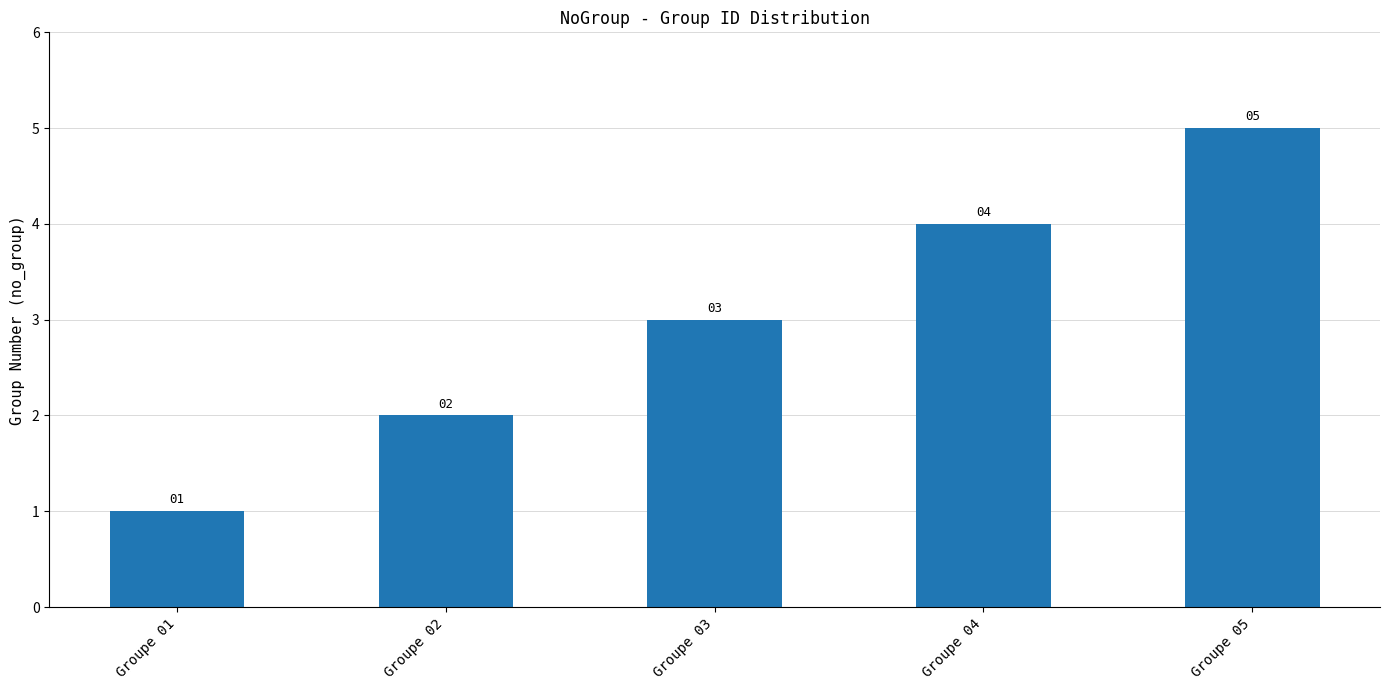

Which category has the lowest value across all series?

Groupe 01